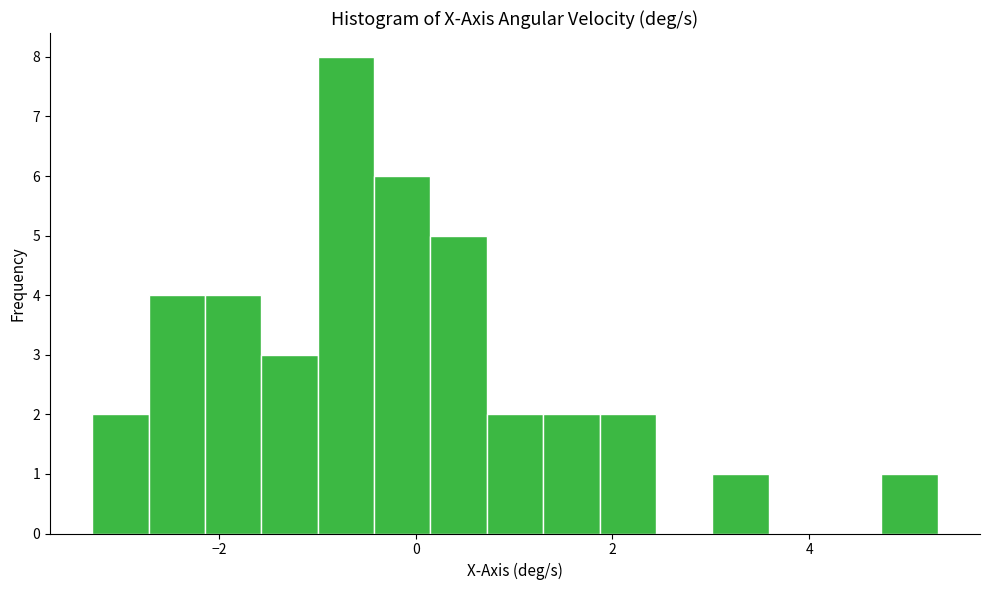

Around what value on the x-axis is the tallest bar? Give the approximate position of its centre, as read against the axis.

-0.8